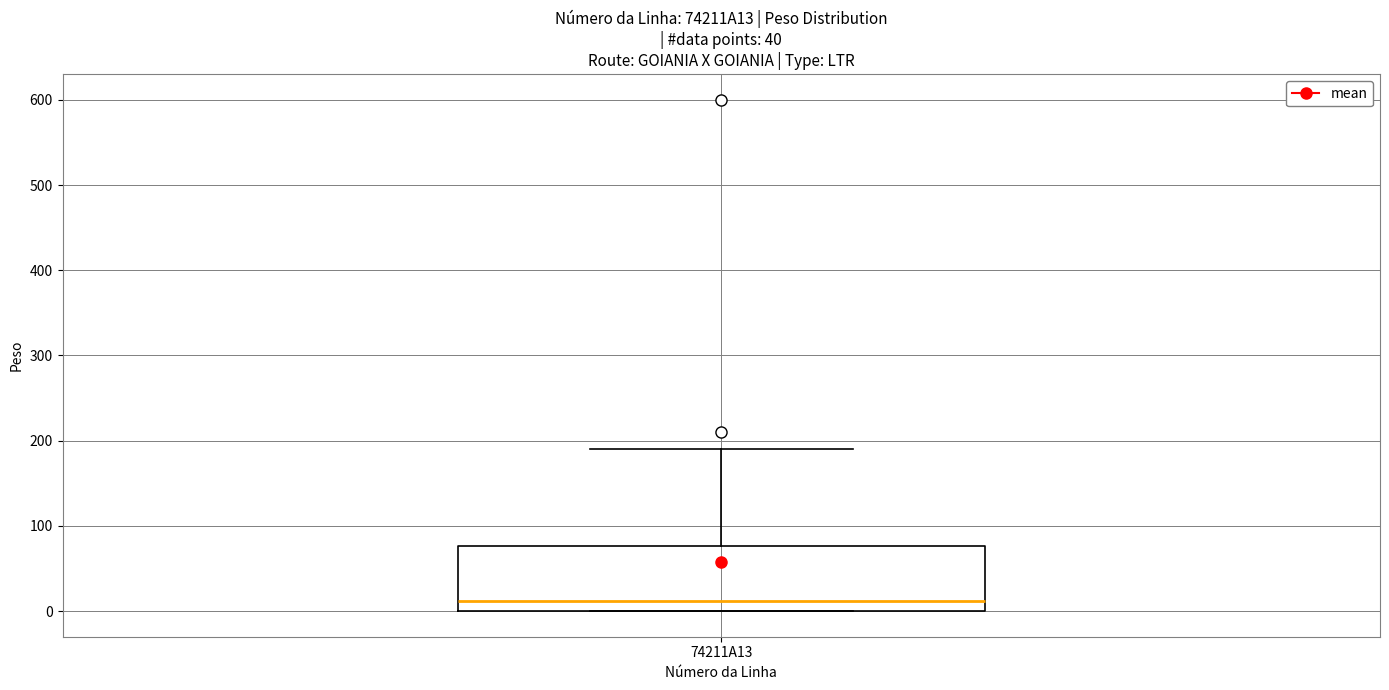

Where is the upper edge of the box for 74211A13 on the y-axis? The values are not printed on the chart, so give them approximately, as read against the axis.

80